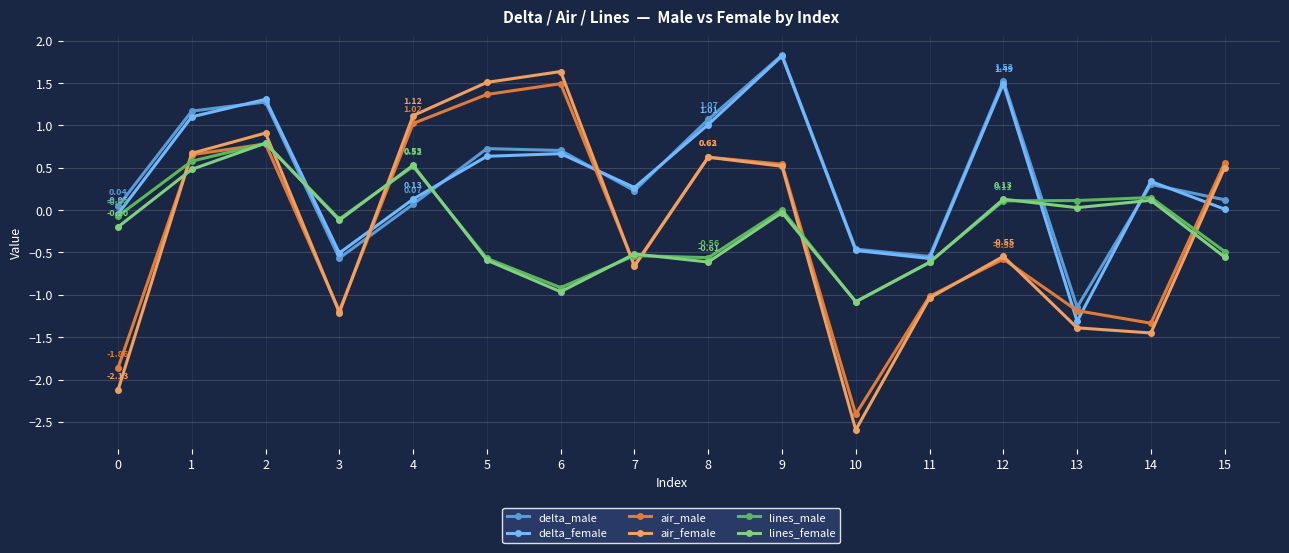

At which category does air_female reach its first local peak?

2